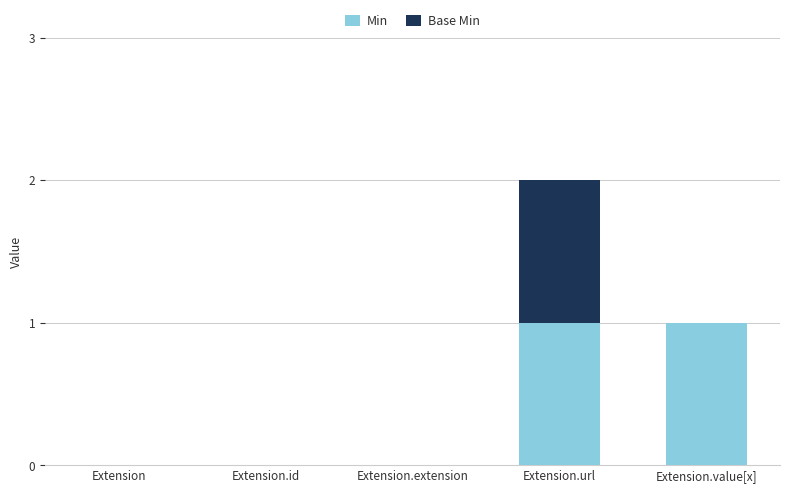

The value of Min at Extension is -1. True or false?

False